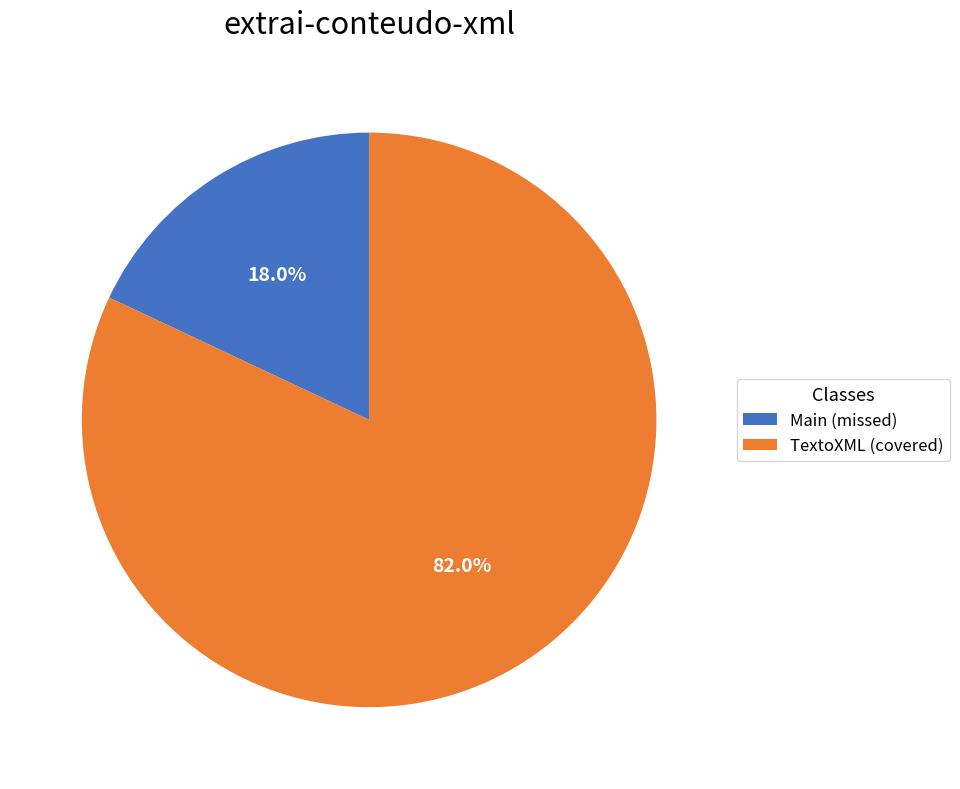

Does TextoXML account for over 50% of the chart?

Yes